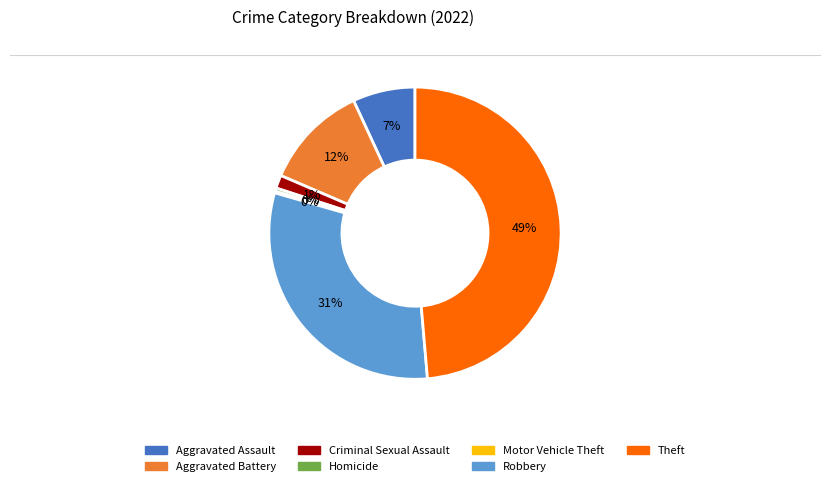

Is Theft the majority of the pie?

No